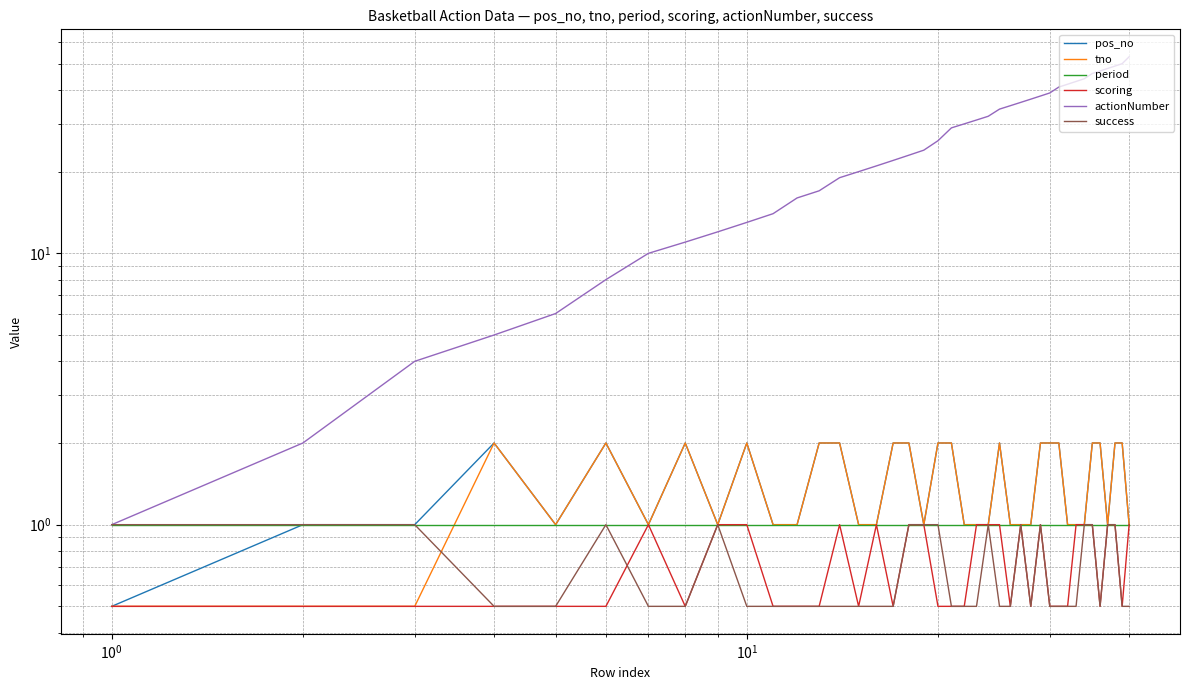

True or false: success and period cross at least once.

False